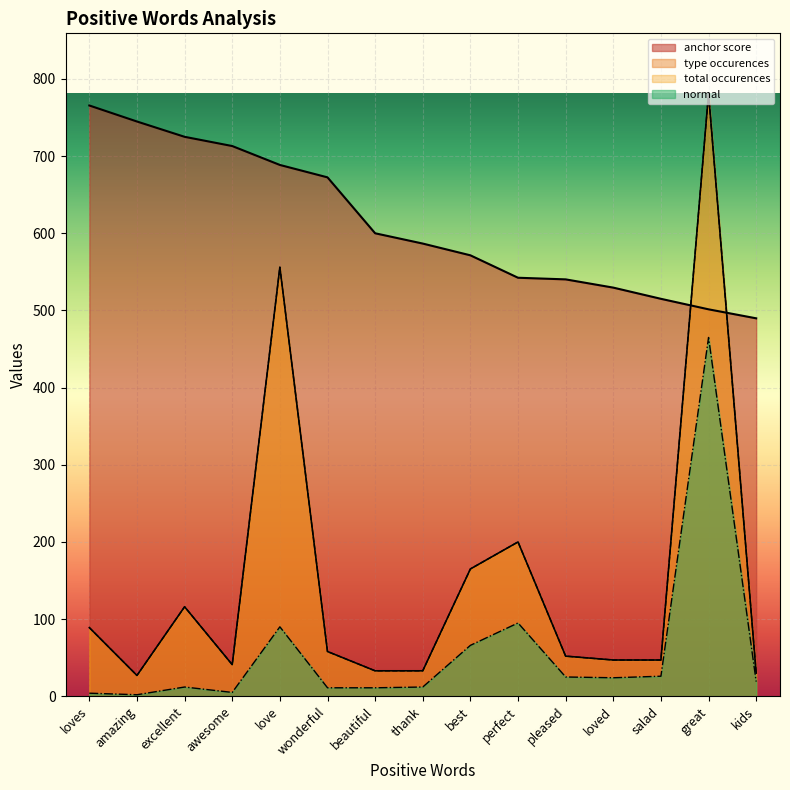

Which series has the largest range (max minus min)?

type occurences